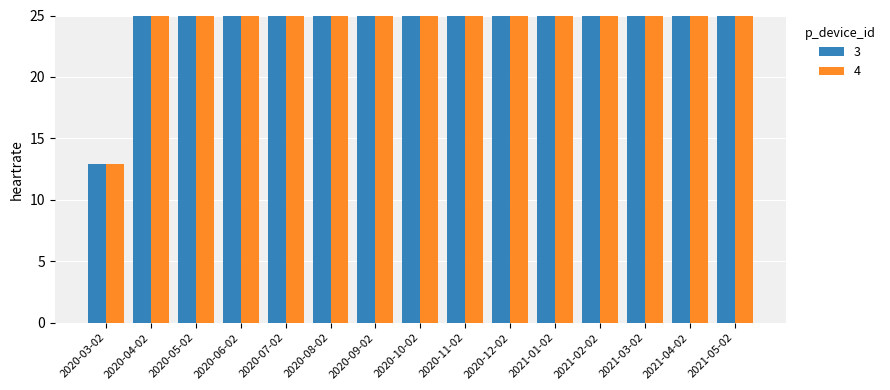

Reading left to right, what are all the values shown in this chart?

3: 12.9	200.0	200.0	200.0	200.0	200.0	200.0	200.0	200.0	200.0	200.0	200.0	200.0	200.0	200.0
4: 12.9	200.0	200.0	200.0	200.0	200.0	200.0	200.0	200.0	200.0	200.0	200.0	200.0	200.0	200.0